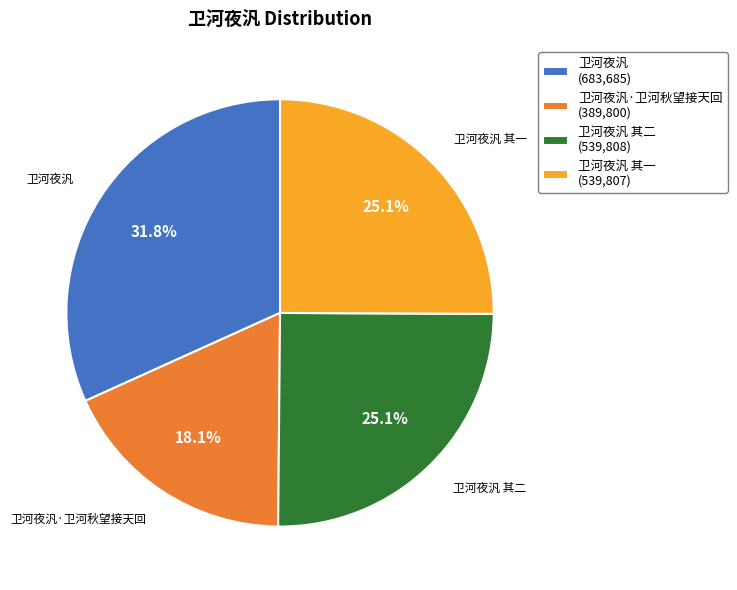

What is the smallest slice in the pie chart?

卫河夜汎·卫河秋望接天回 (389,800)